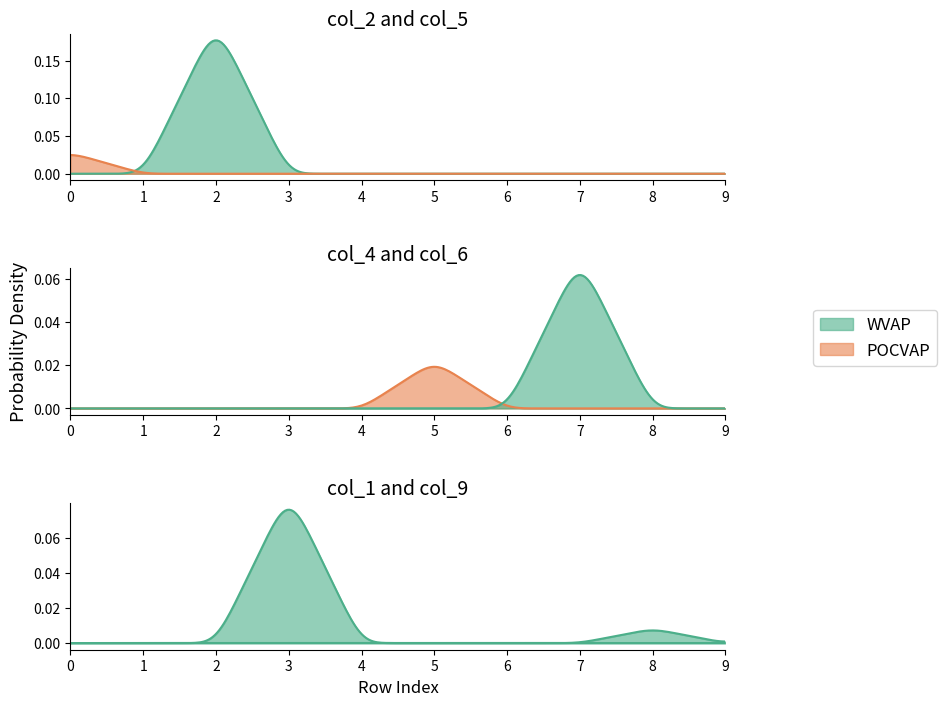

At how many categories does at least one series exceed 0?

6